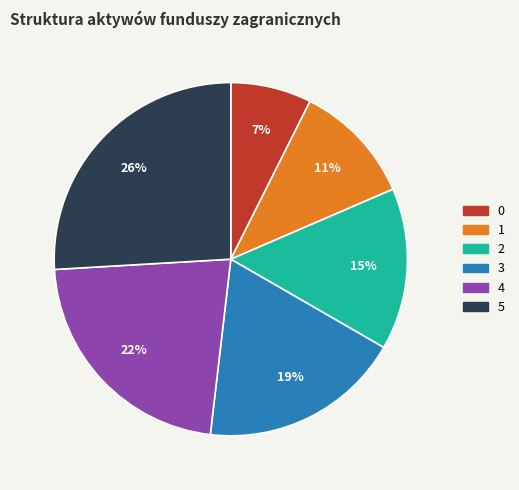

To the nearest percent, what is the average slice percentage?

17%